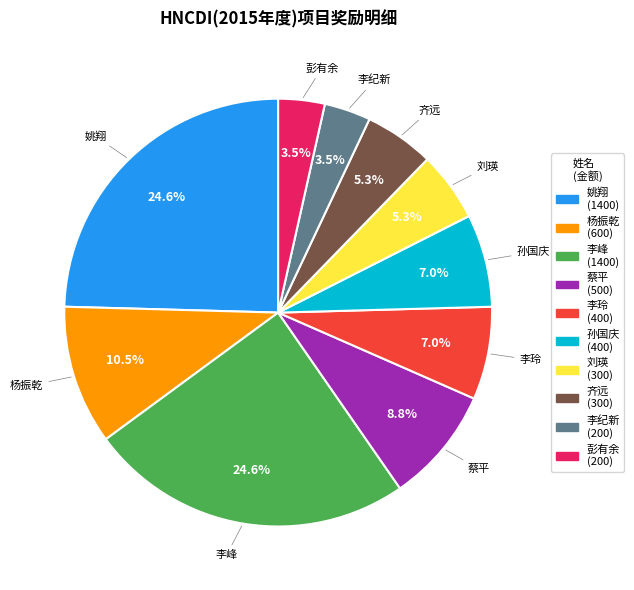

Approximately how many times larger is the value at 刘瑛 (300) compared to 齐远 (300)?

1.0